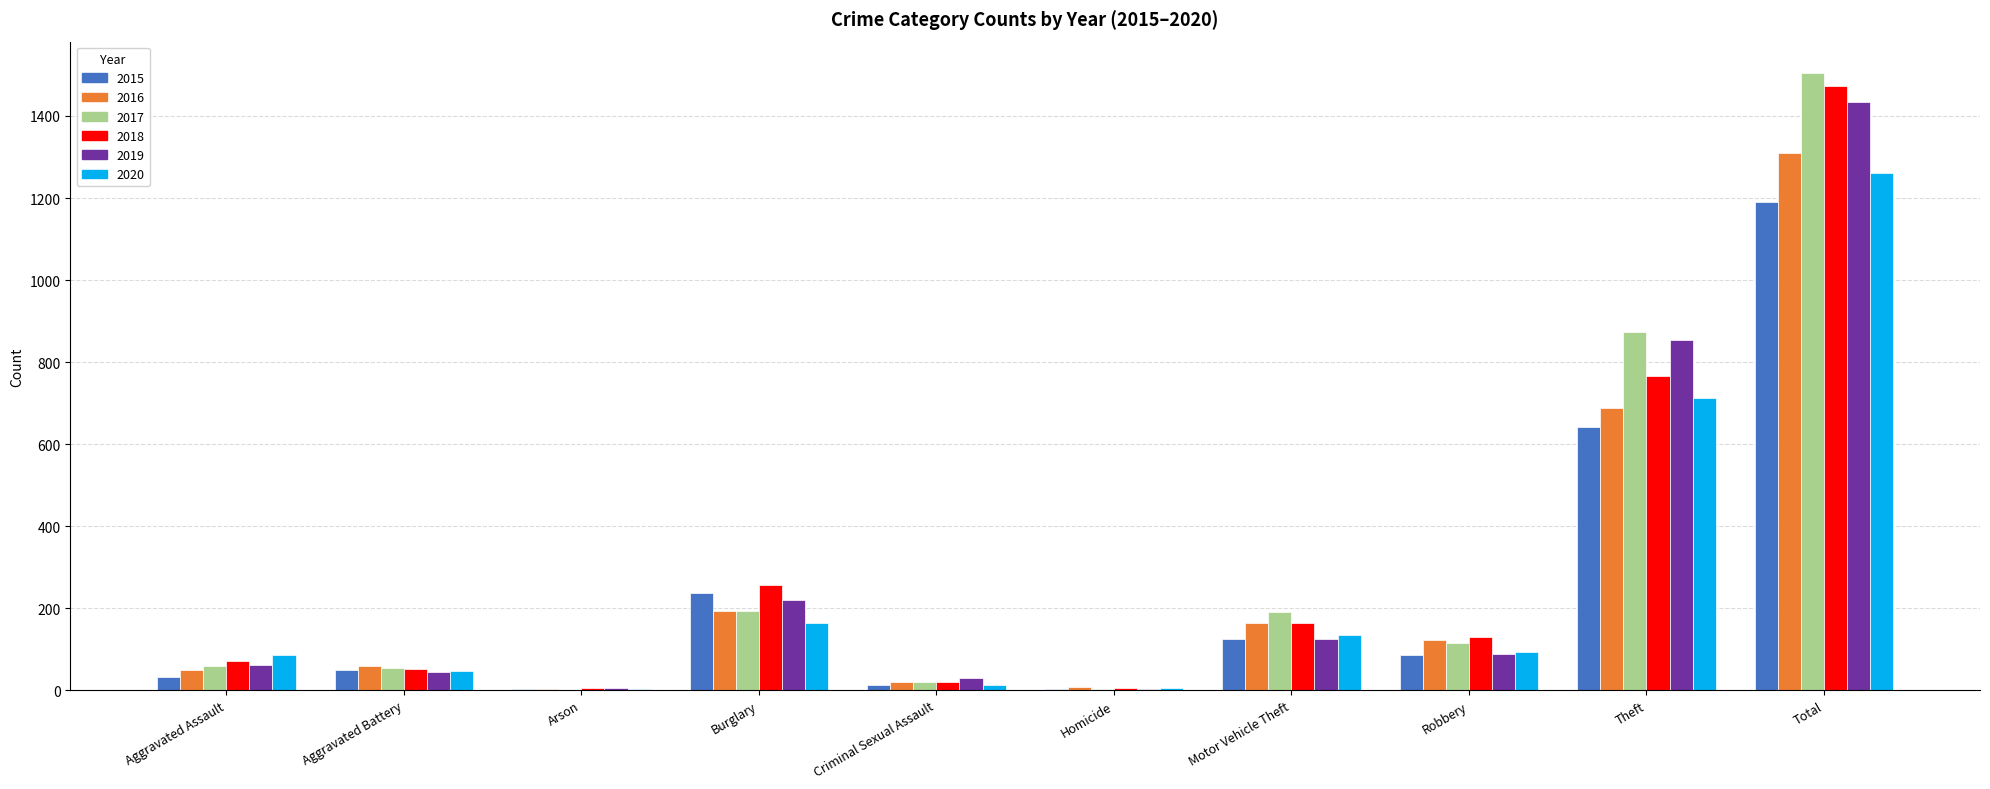

What is the maximum value for 2015?

1190